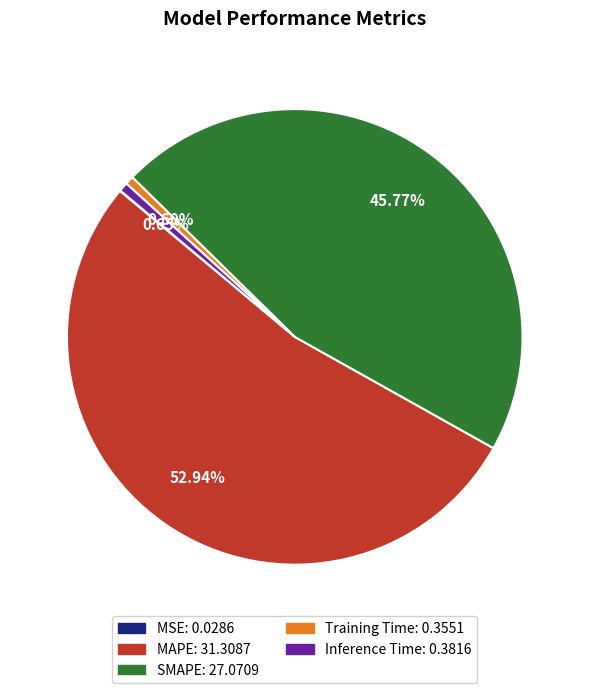

Is the sum of Inference Time and MAPE greater than half?

Yes